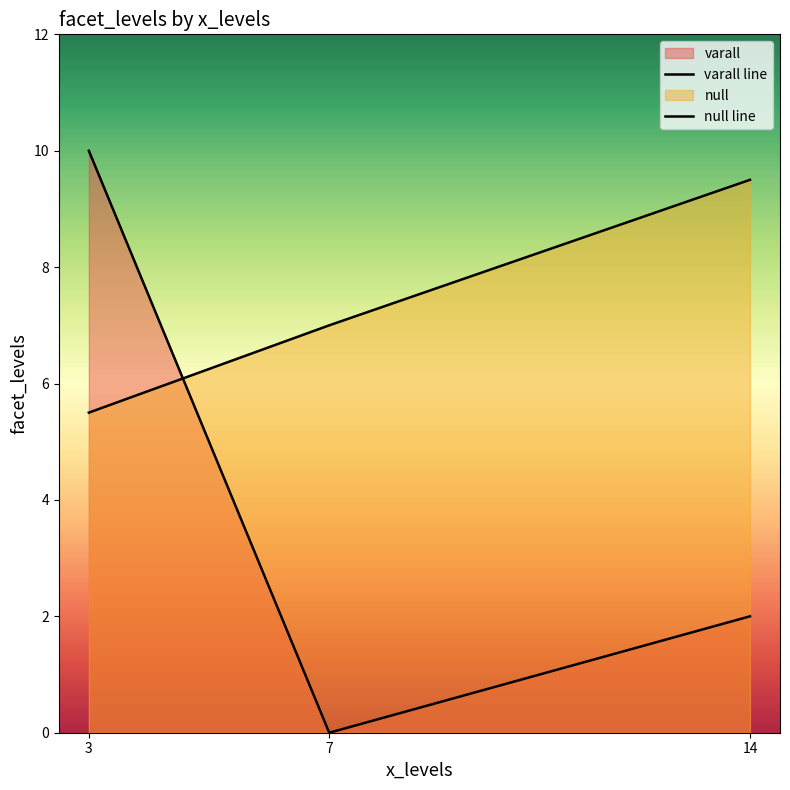

Reading left to right, transcribe all the data shown in this chart.

varall line: 10.0	0.0	2.0
null line: 5.5	7.0	9.5